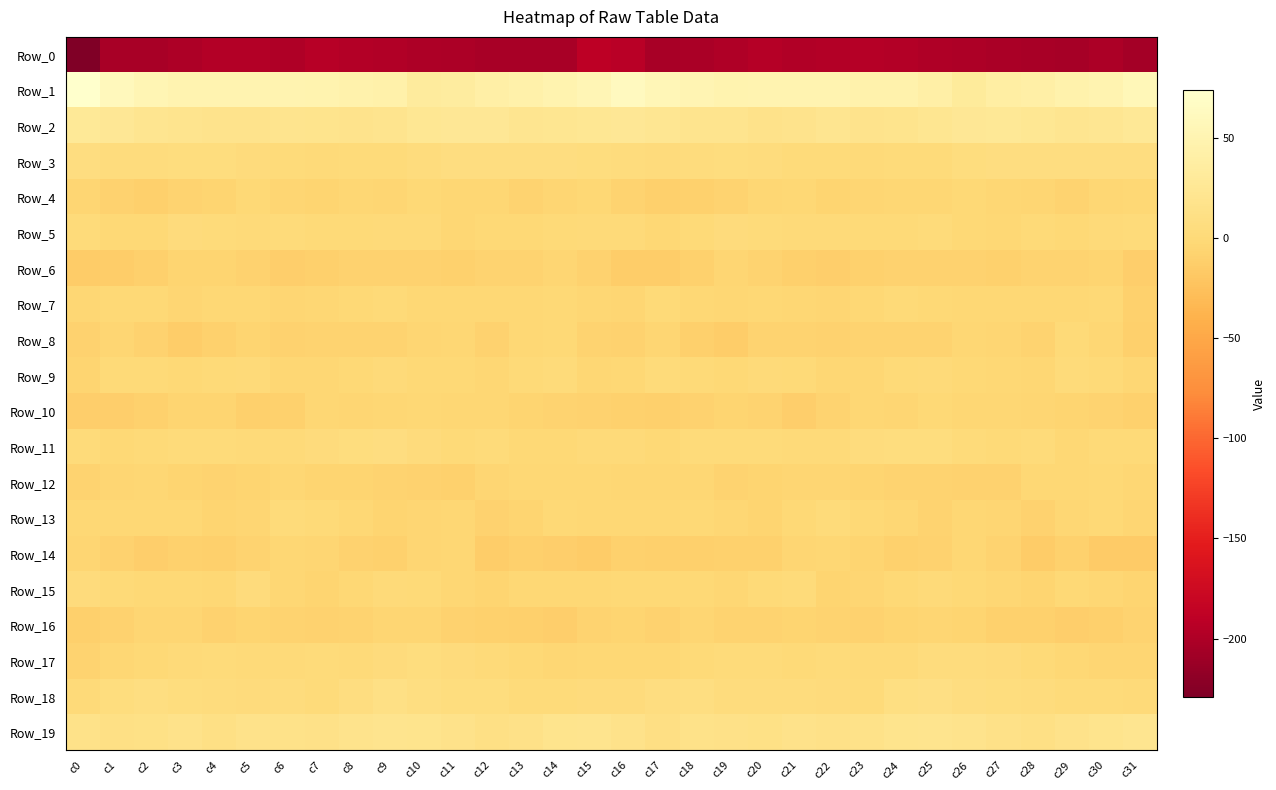

List the series in order of their peak value, lowest first.

Row_0, Row_6, Row_16, Row_14, Row_10, Row_12, Row_4, Row_8, Row_7, Row_13, Row_9, Row_5, Row_15, Row_17, Row_11, Row_3, Row_18, Row_19, Row_2, Row_1